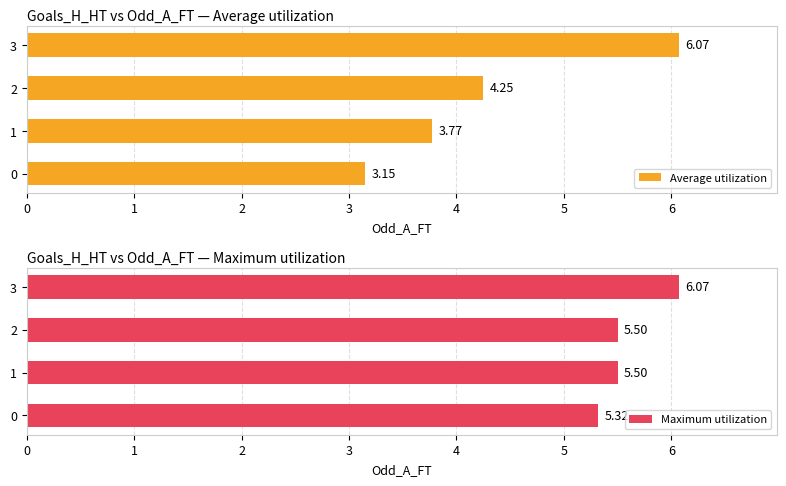

What is the sum of all Average utilization values?

17.2